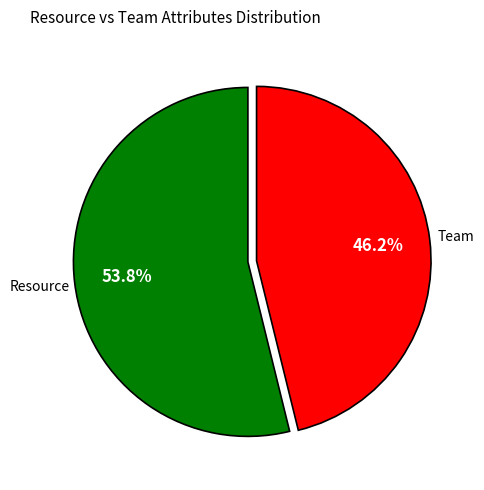

Does any single category account for the majority?

Yes